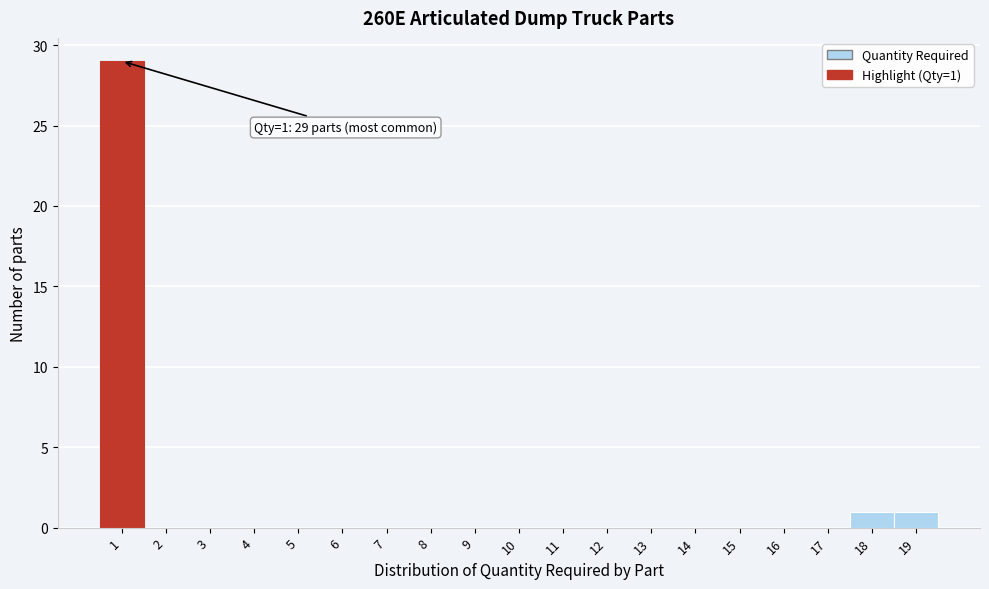

Over which range of the x-axis is the bar tallest?

0.5 to 1.5